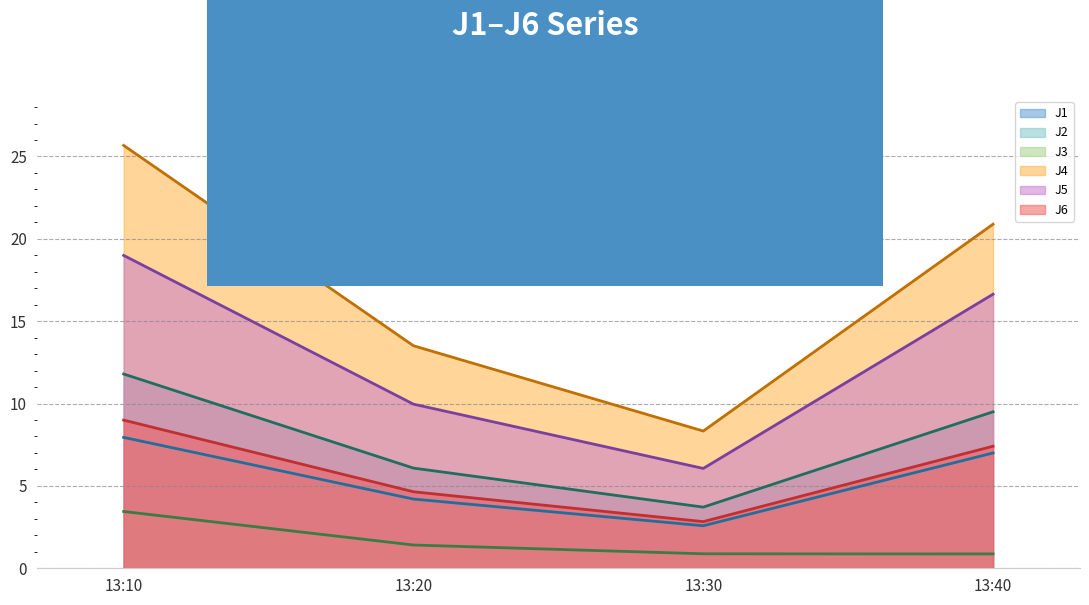

Is it true that J6 line equals 2.8 at 13:30?

True